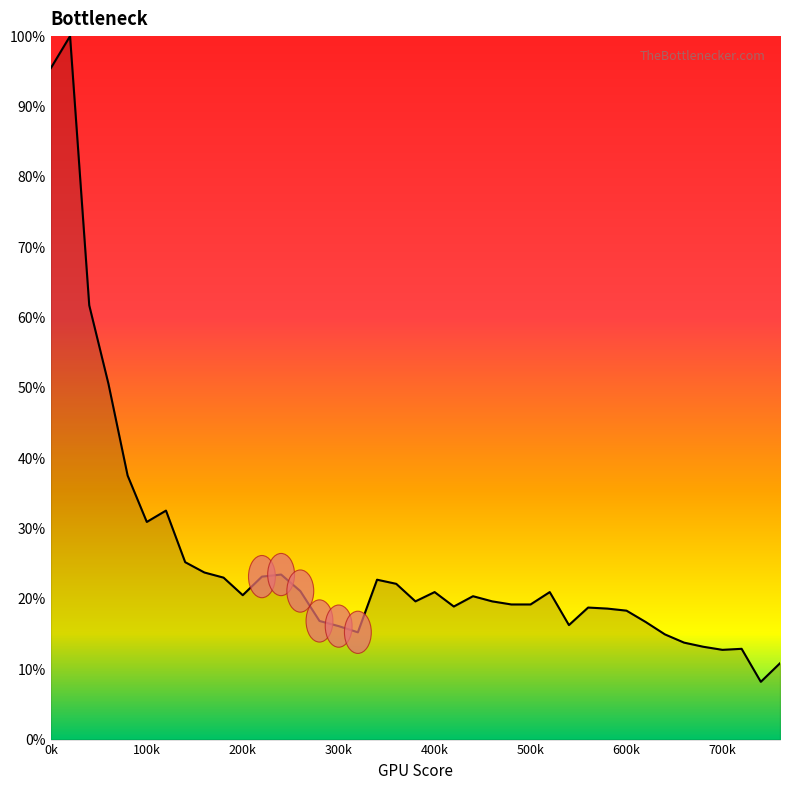

What is the smallest value displayed?

8.2